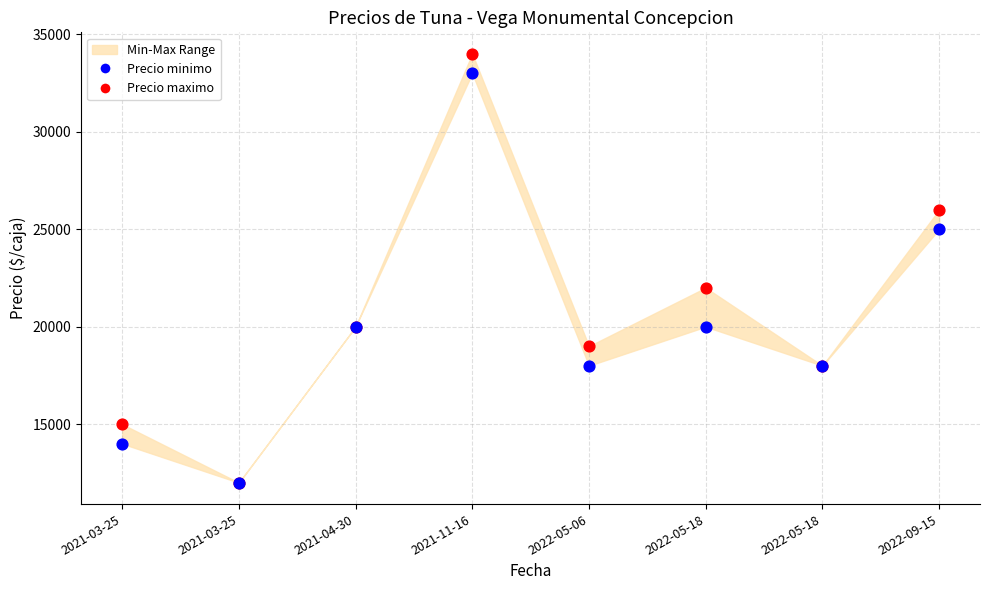

In the Precio minimo series, what Y value is closest to 22500?

20000